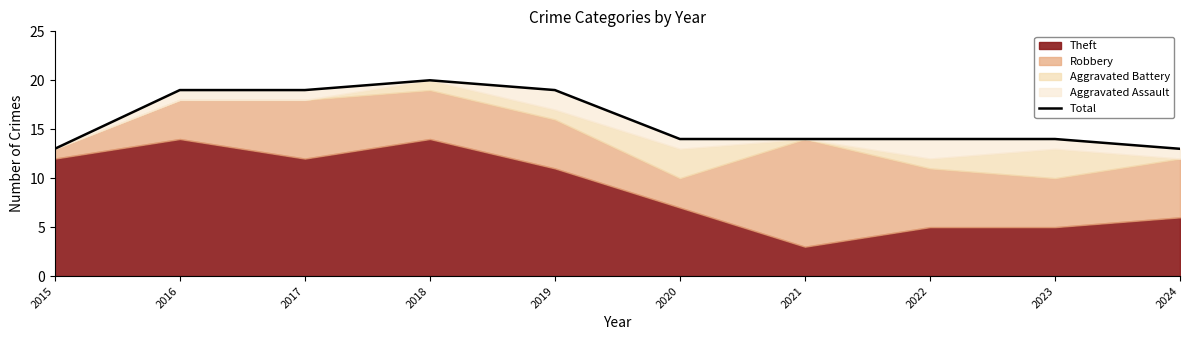

The chart shows a value of 14 at 2023. True or false?

True